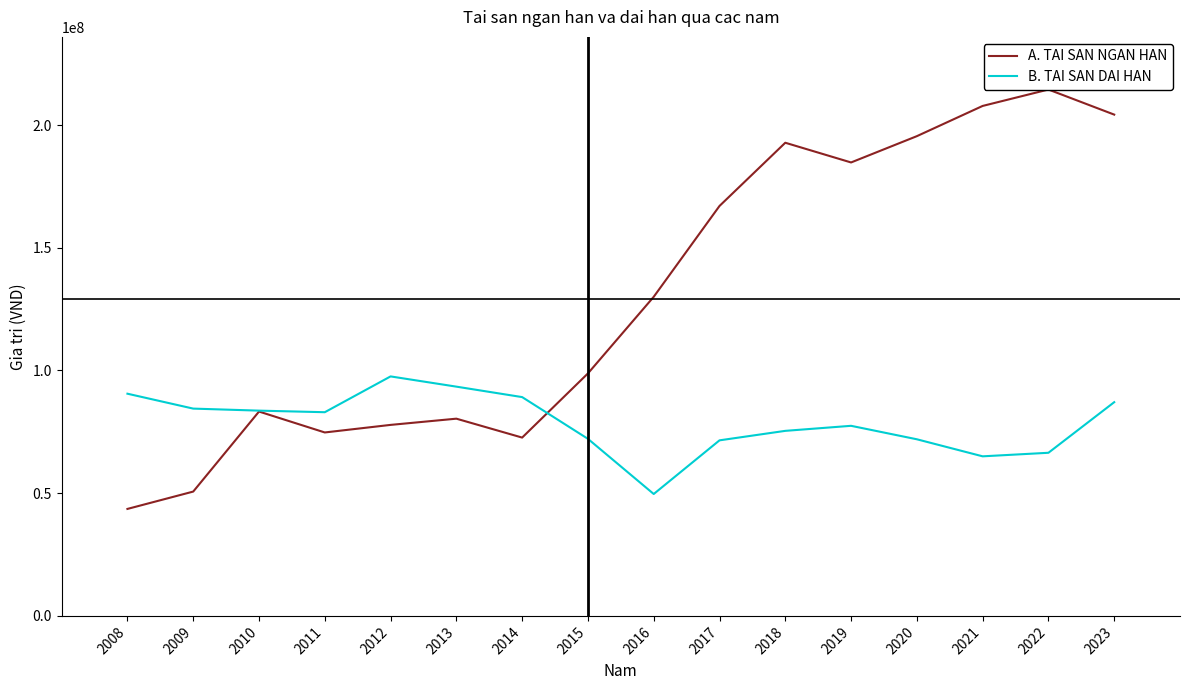

Rank the series at 2020 from lowest to highest value.

B. TAI SAN DAI HAN, A. TAI SAN NGAN HAN